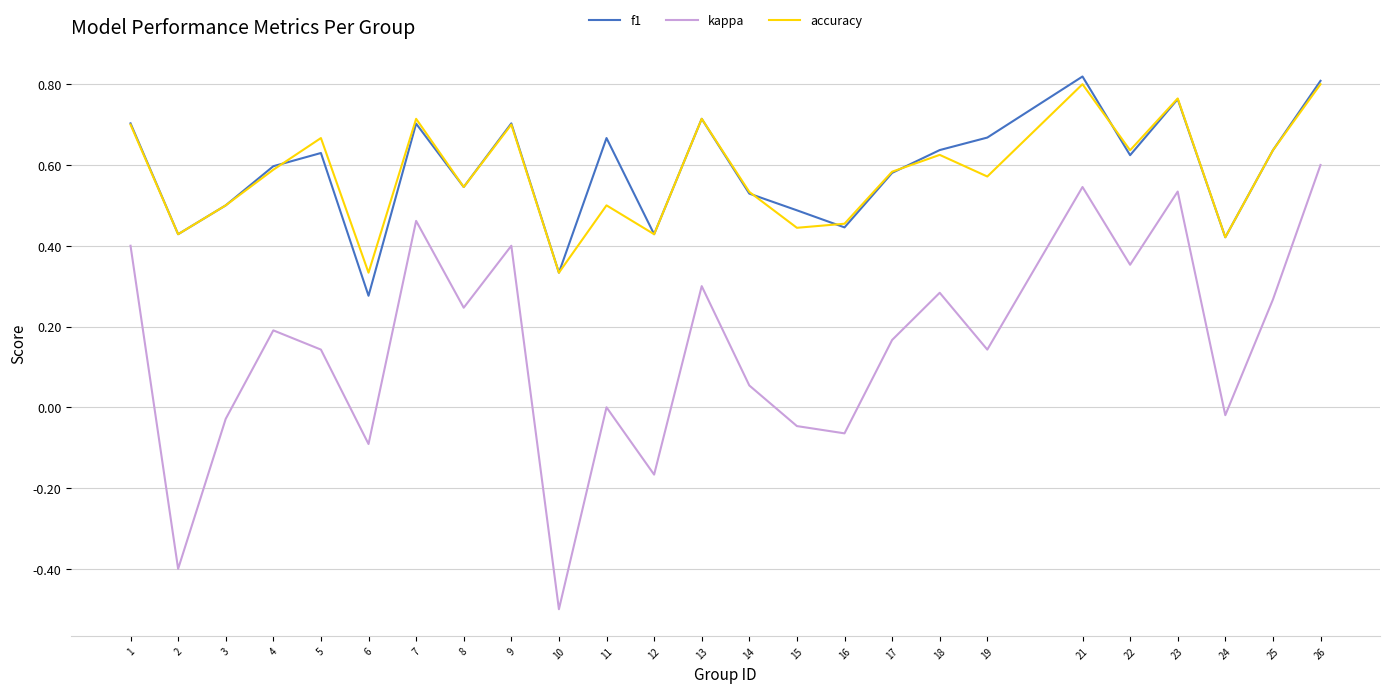

Between 4 and 12, which series saw the biggest shift?

kappa